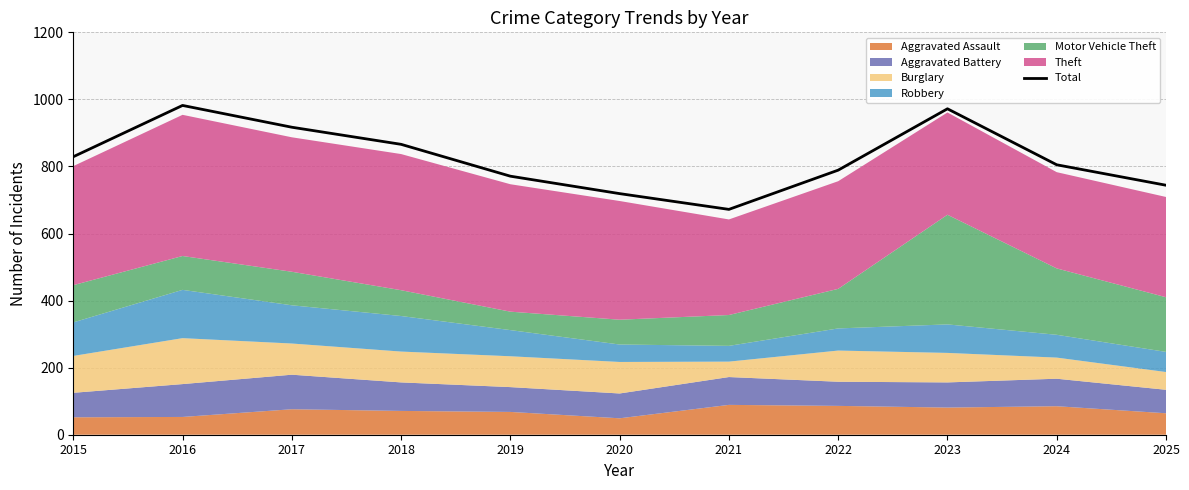

How many values are below 805?

5